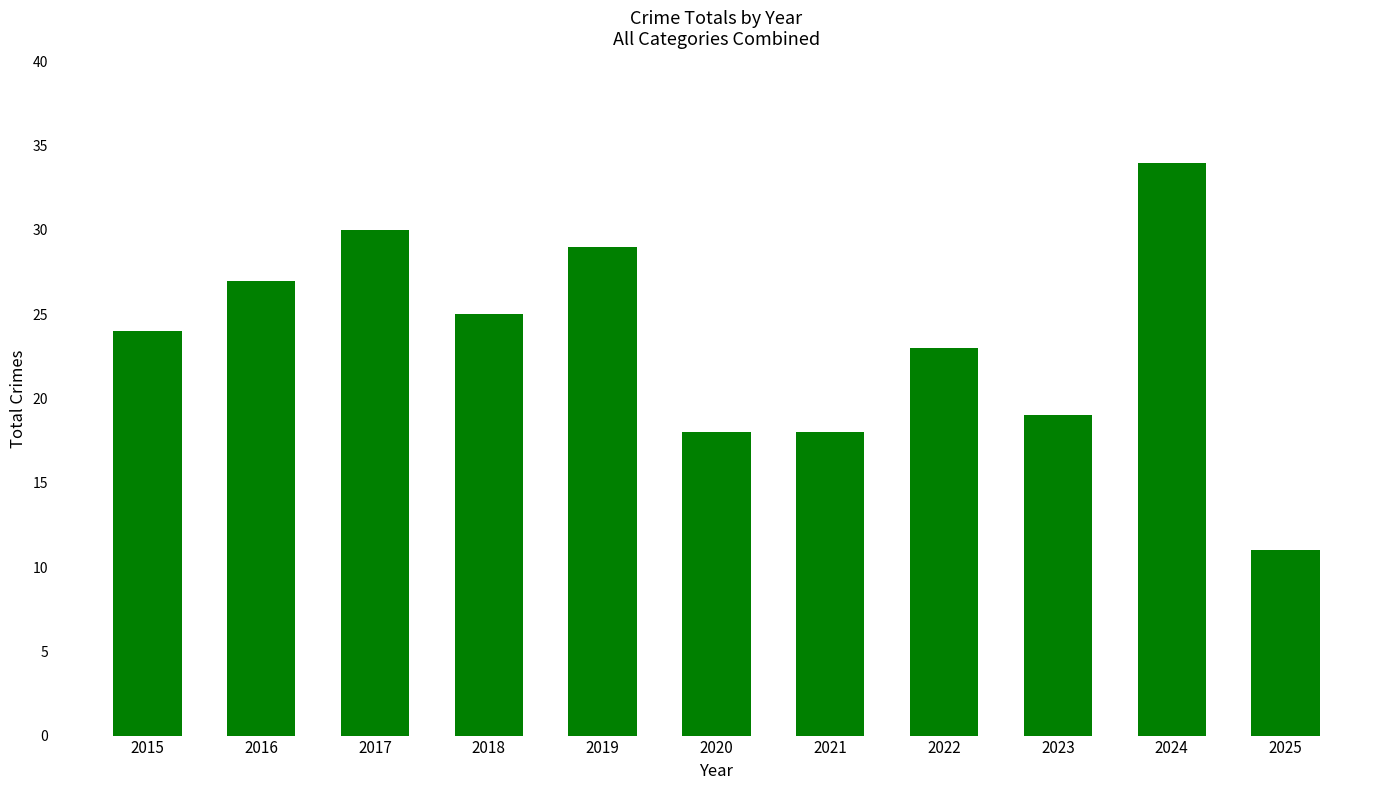

What is the minimum value shown in the chart?

11